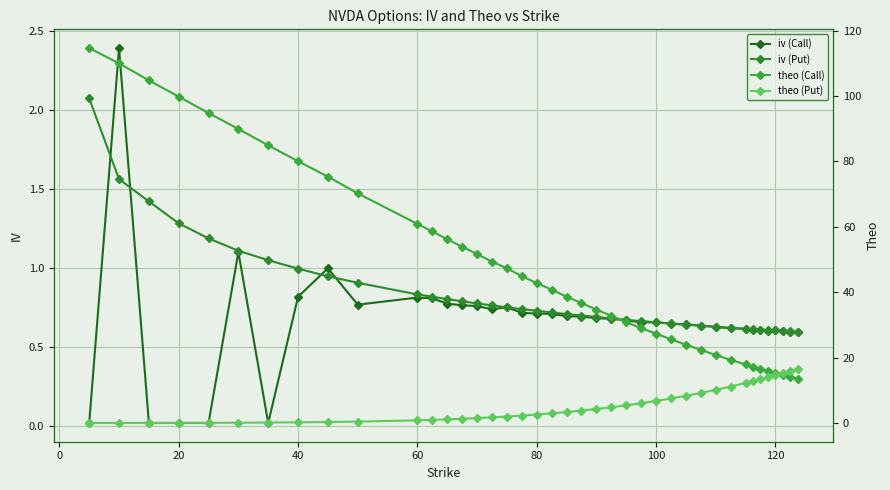

What is the maximum value for iv (Call)?

2.4